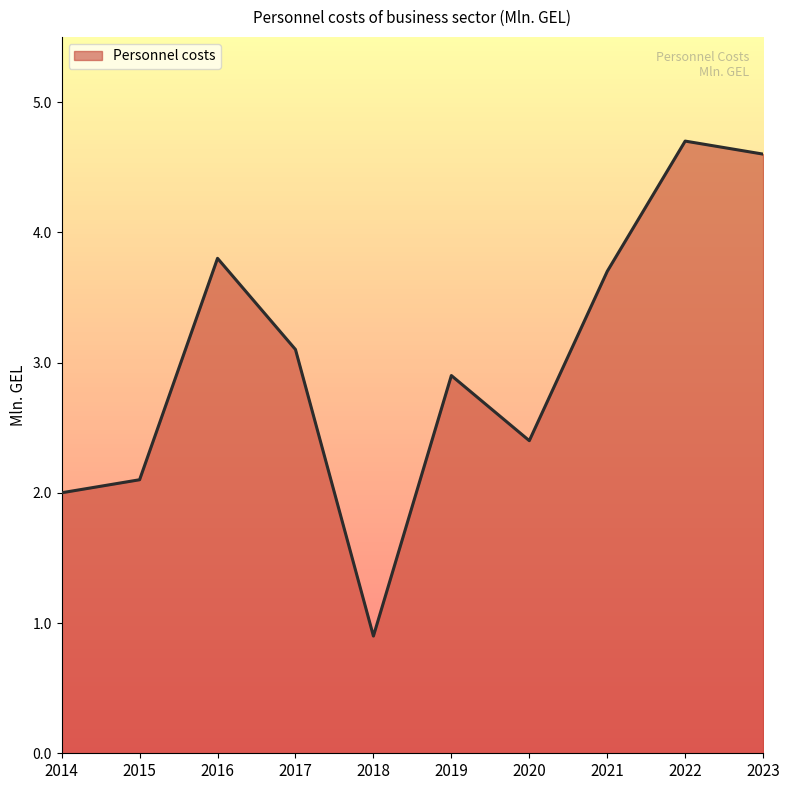

Rank the categories by value from highest to lowest.

2022, 2023, 2016, 2021, 2017, 2019, 2020, 2015, 2014, 2018